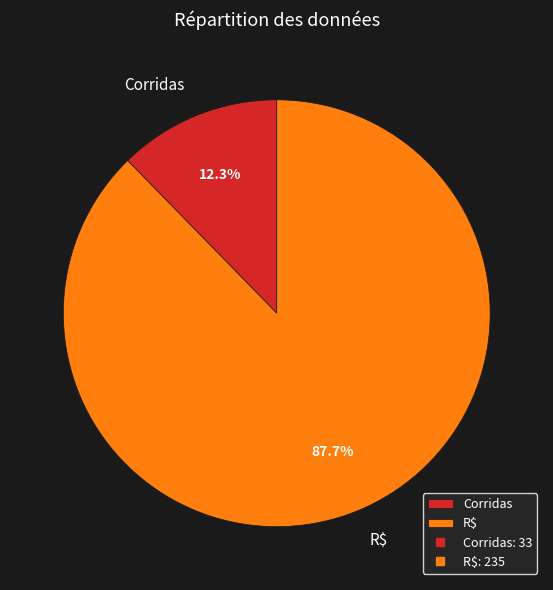

To the nearest percent, what is the difference between the largest and smallest slice percentages?

75%